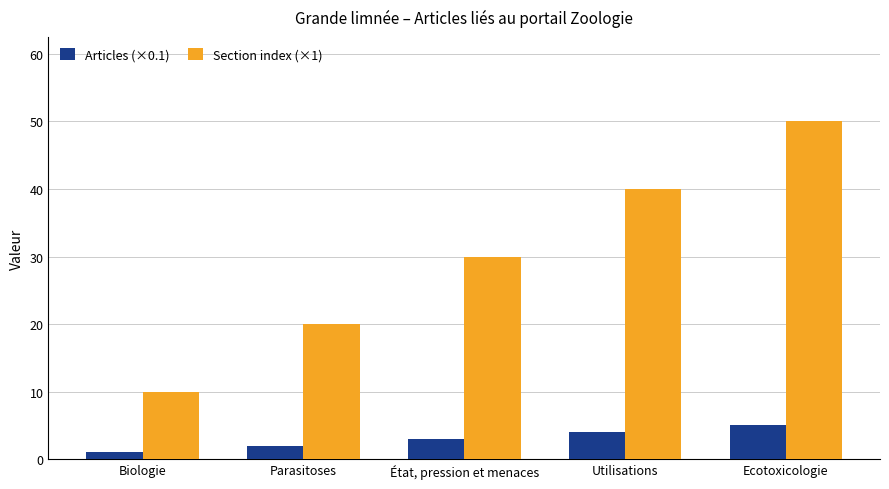

Rank the series by their maximum value, from lowest to highest.

Articles (×0.1), Section index (×1)